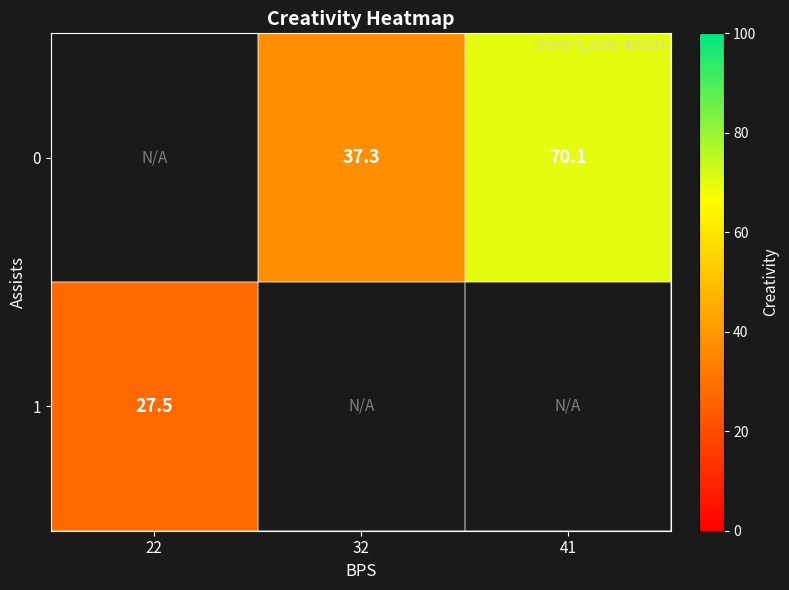

The value of 1 at 22 is 27.5. True or false?

True